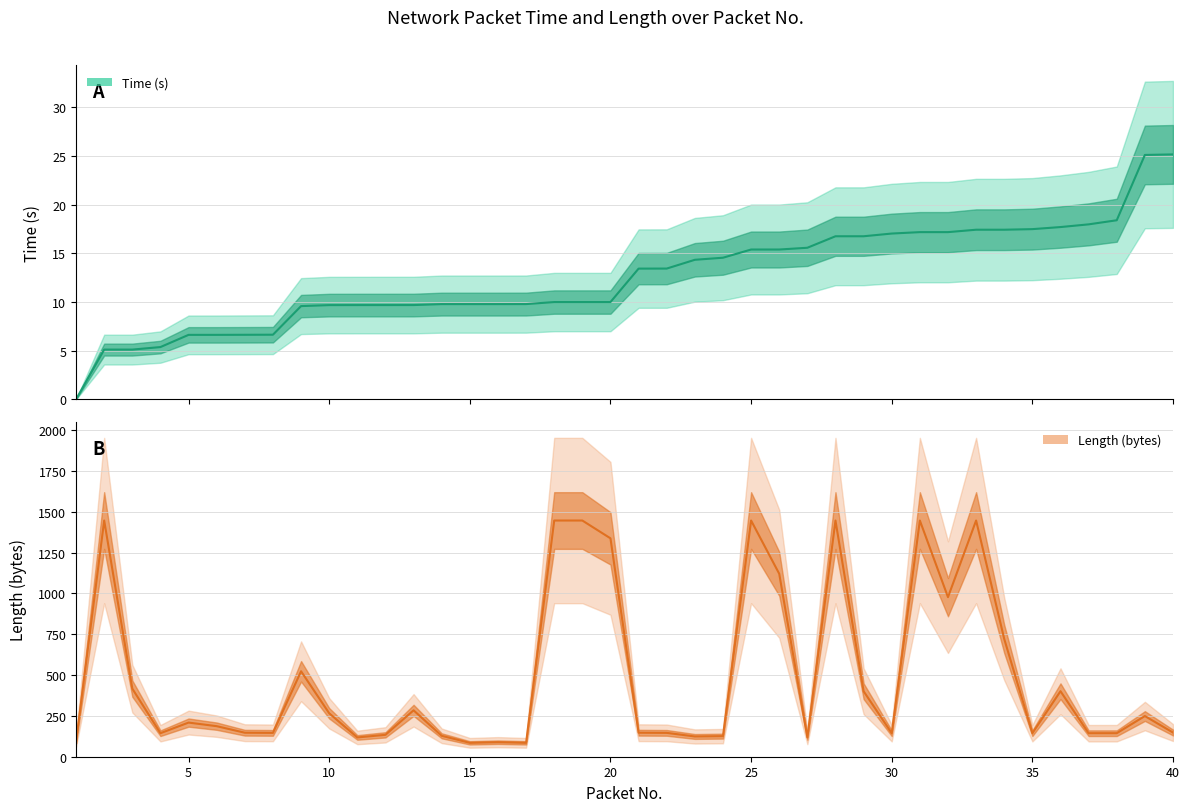

The Time series shows 10.0 at 20. True or false?

True